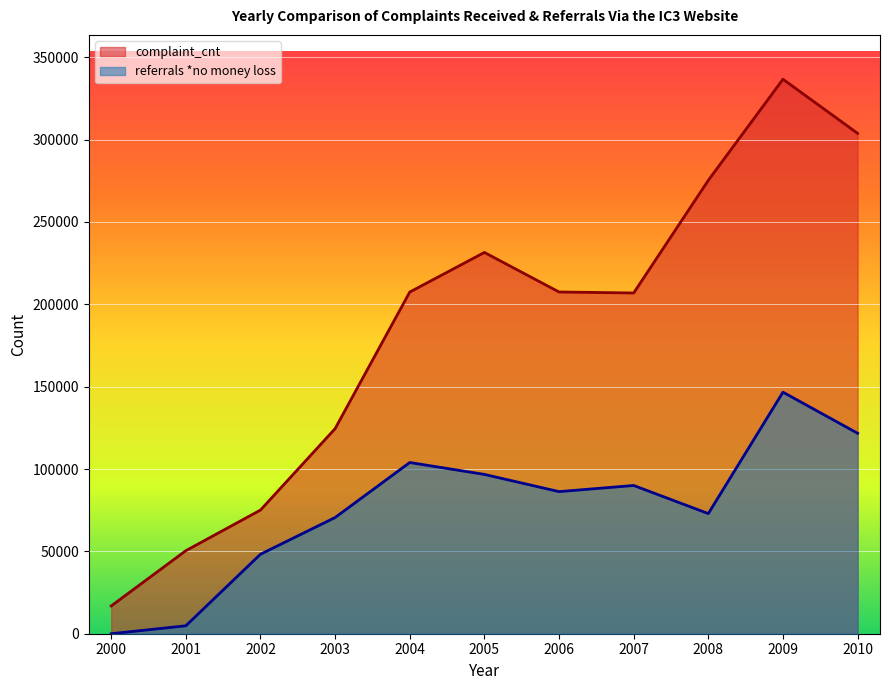

At which label is referrals_no_money_loss closest to 73331?

2008